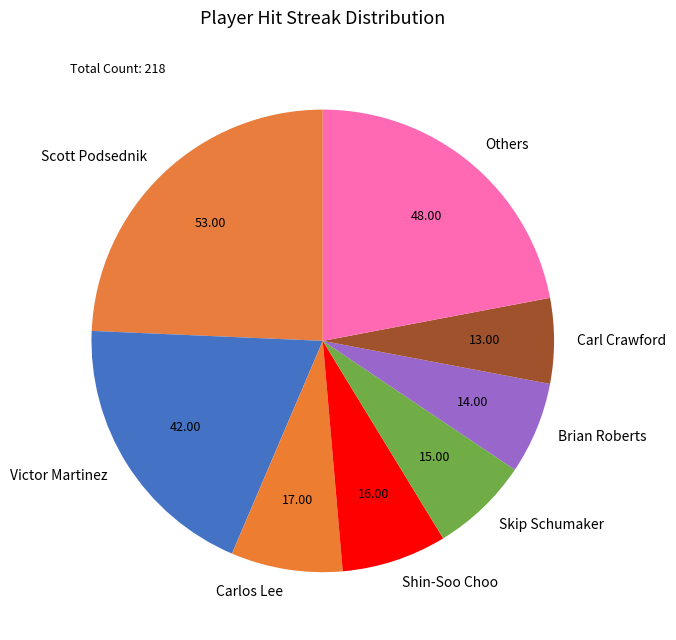

Which slice is the largest?

Scott Podsednik